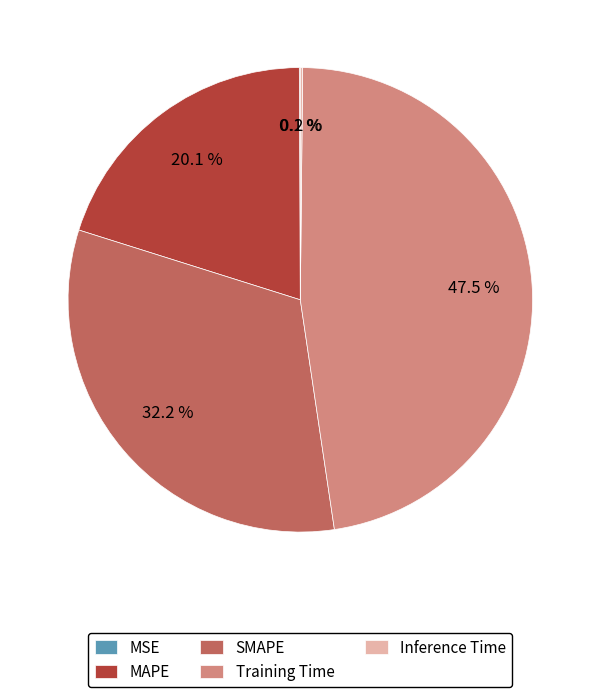

Is there a majority slice in this chart?

No